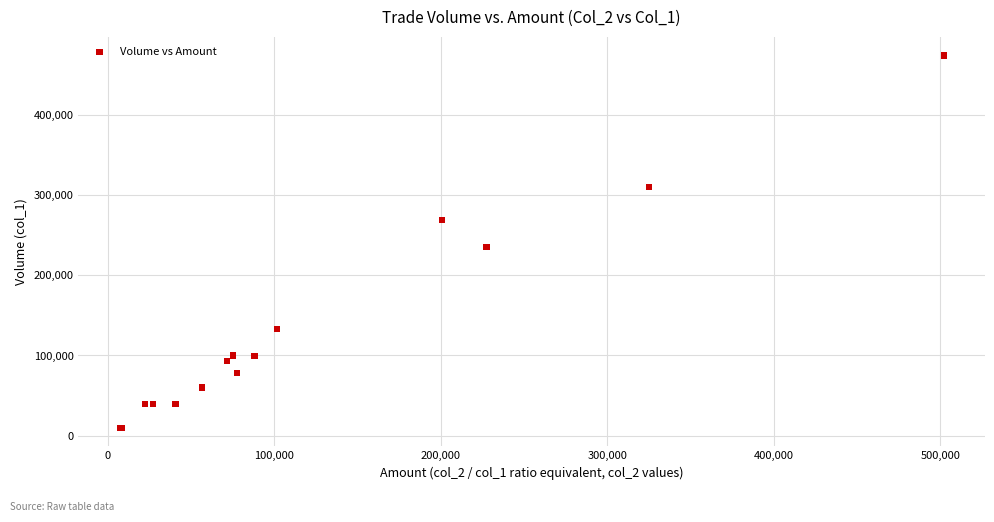

What Y value in the scatter plot is closest to 242000?

235000